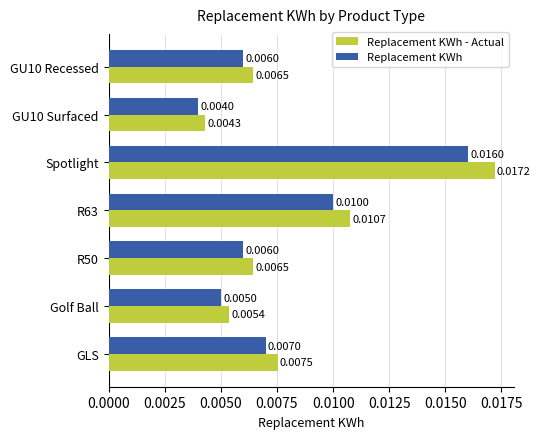

Which label corresponds to the largest value in the chart?

Spotlight